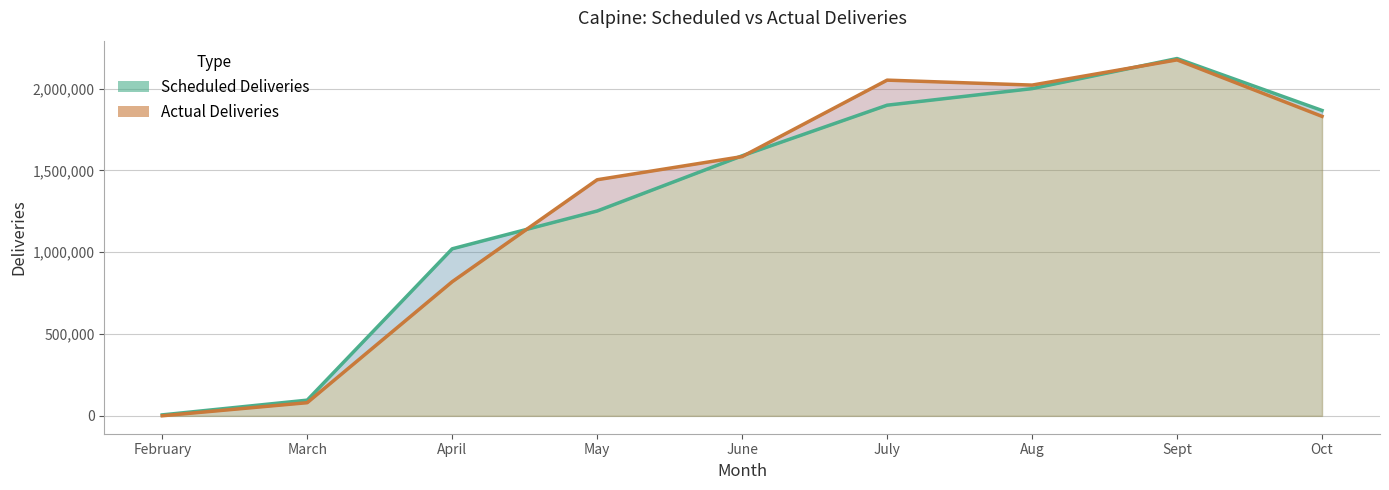

Rank the categories by Scheduled Deliveries value from lowest to highest.

February, March, April, May, June, Oct, July, Aug, Sept